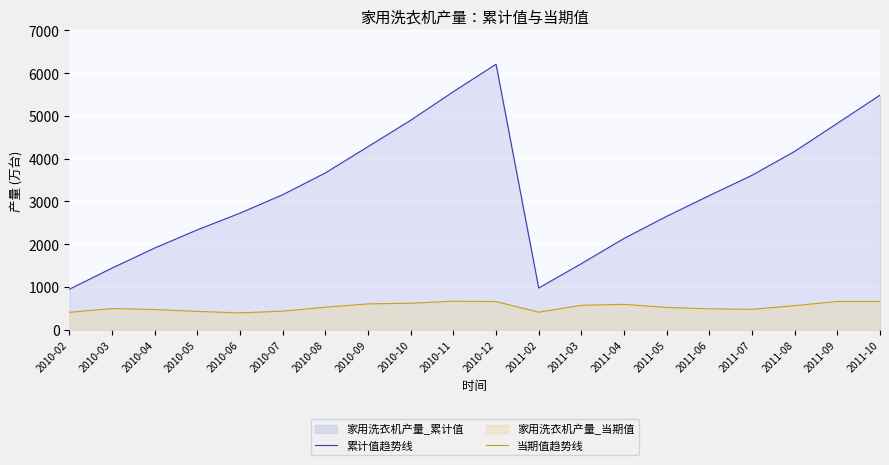

At which category is the sum across all series the highest?

2010-12